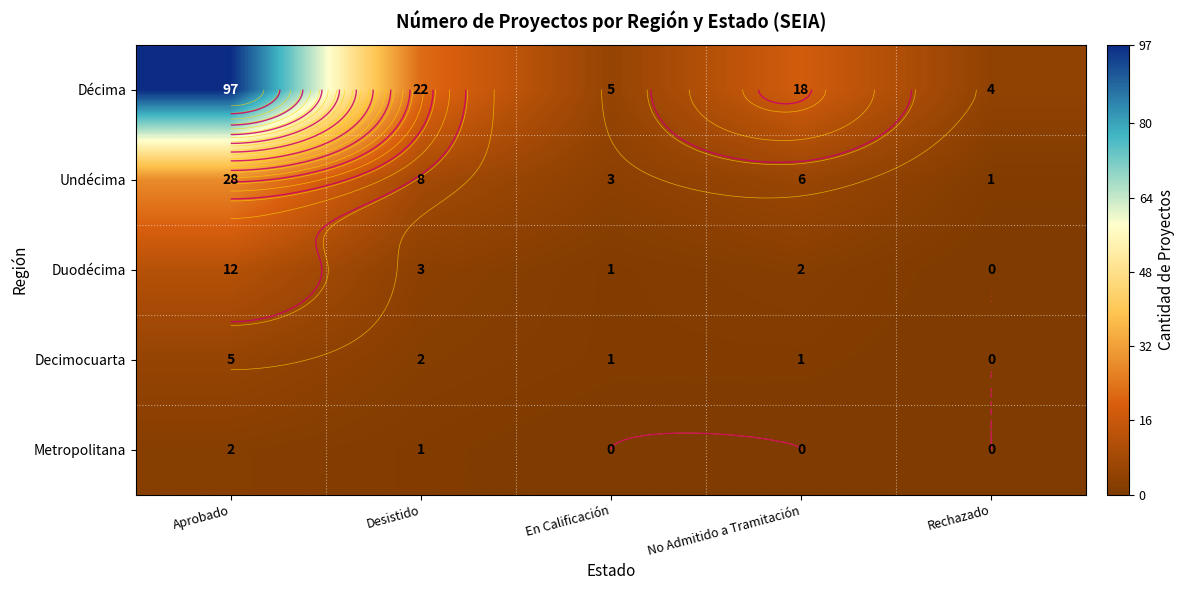

Which has a higher value, En Calificación or Desistido?

Desistido